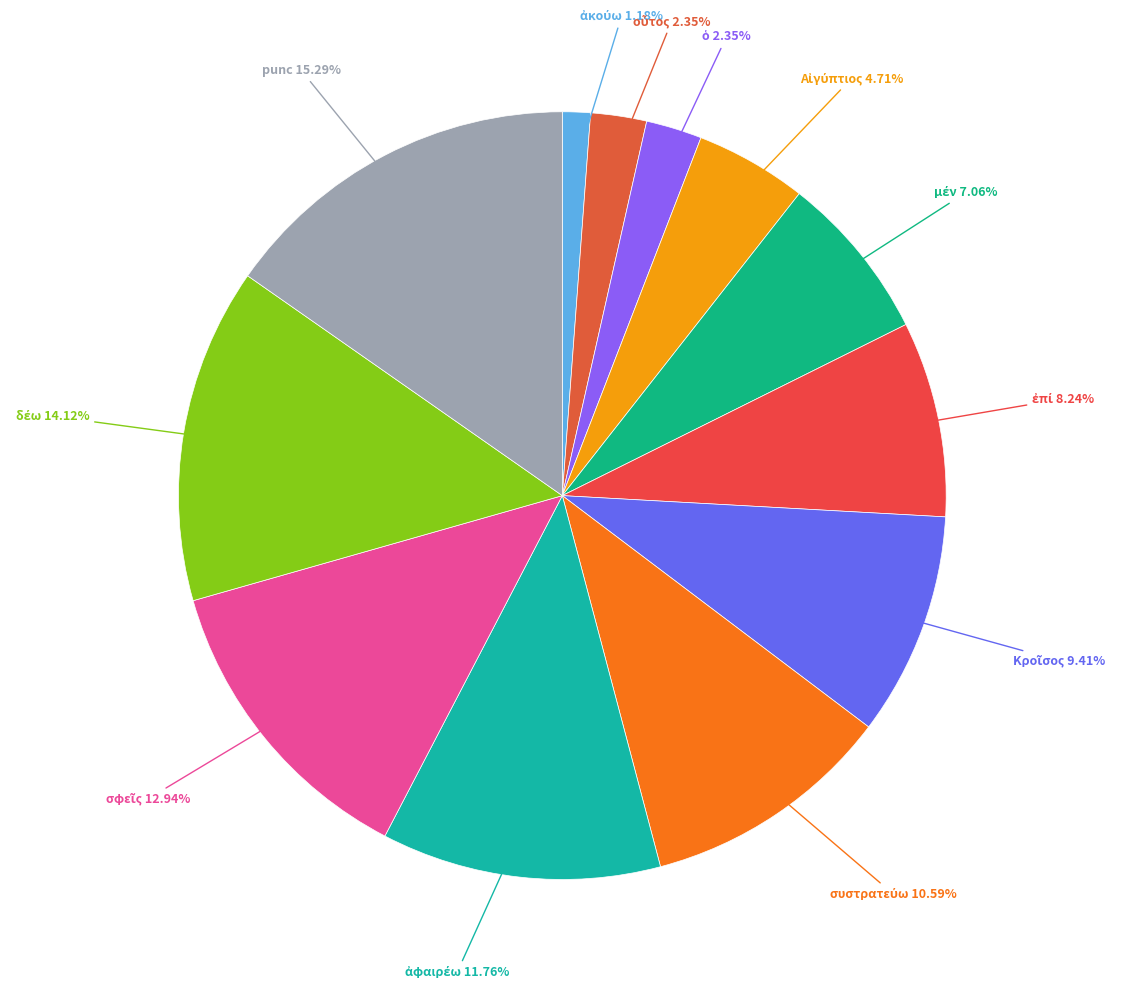

How many segments does this pie chart have?

12